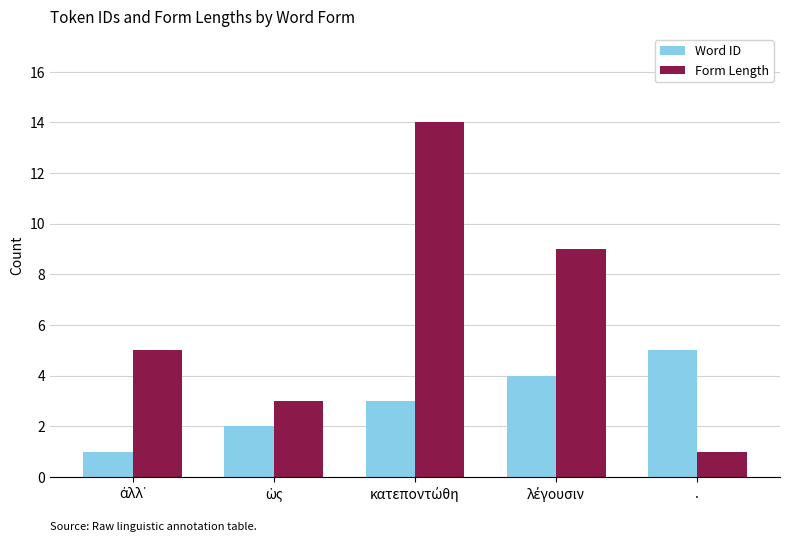

Reading left to right, transcribe all the data shown in this chart.

Word ID: 1	2	3	4	5
Form Length: 5	3	14	9	1